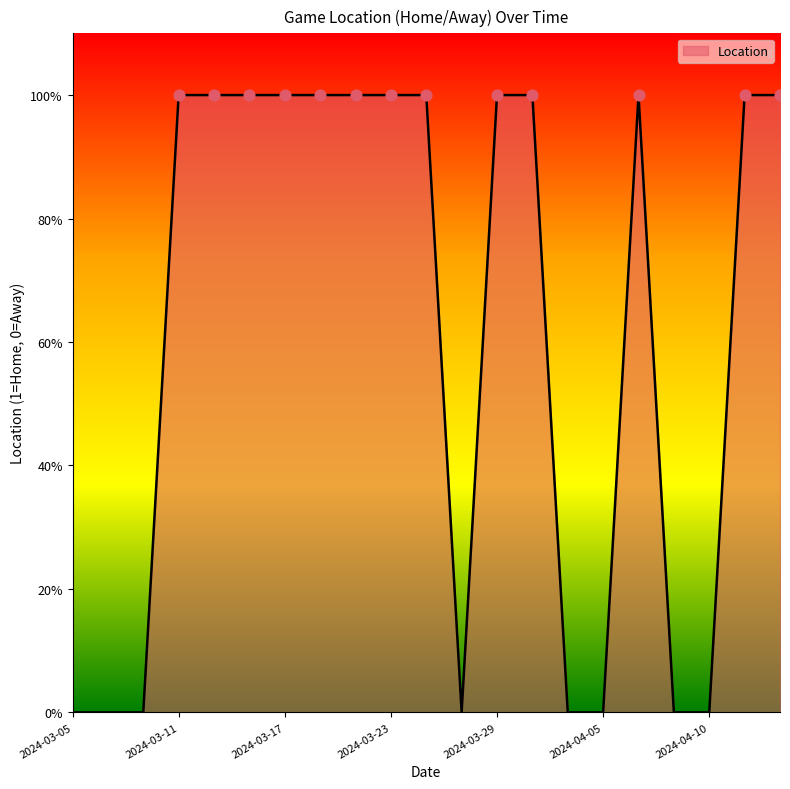

Does the chart have visible grid lines?

No